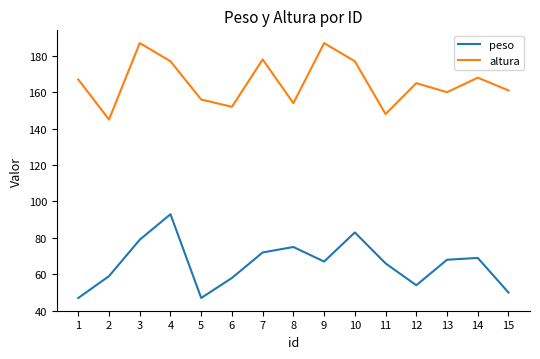

Reading right to left, extract all data points from this chart.

peso: 50	69	68	54	66	83	67	75	72	58	47	93	79	59	47
altura: 161	168	160	165	148	177	187	154	178	152	156	177	187	145	167